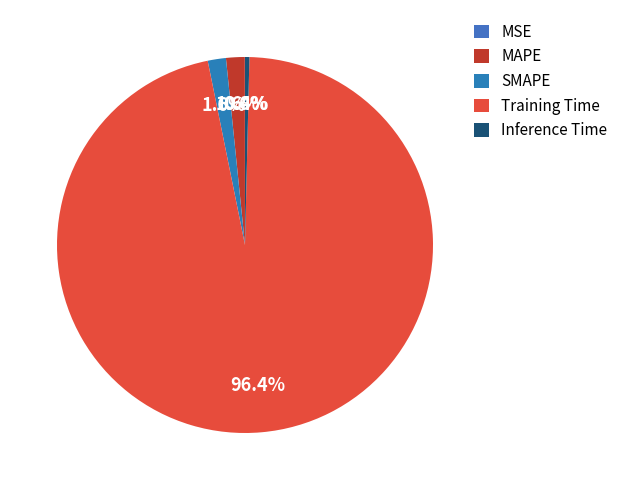

Which slice represents more than half of the pie?

Training Time